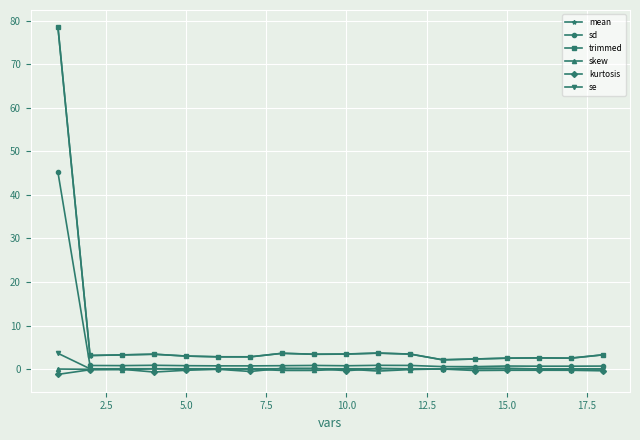

What is the value of the mean point at the 16th from the left?

2.6